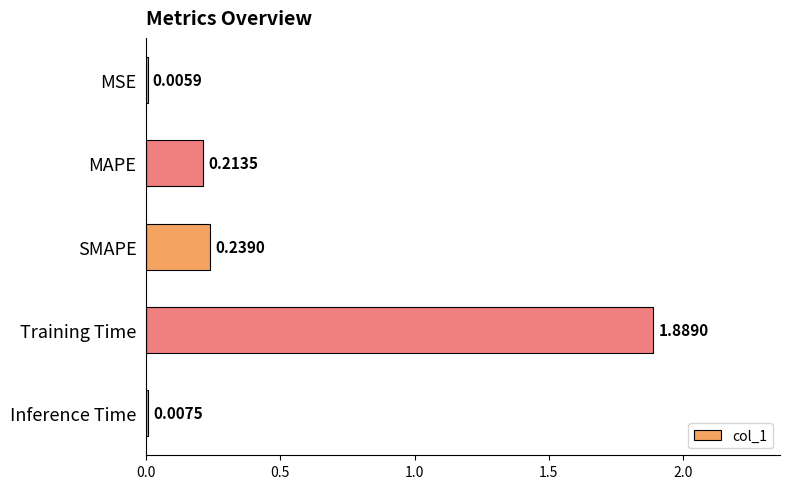

Between Inference Time and MAPE, which is larger?

MAPE